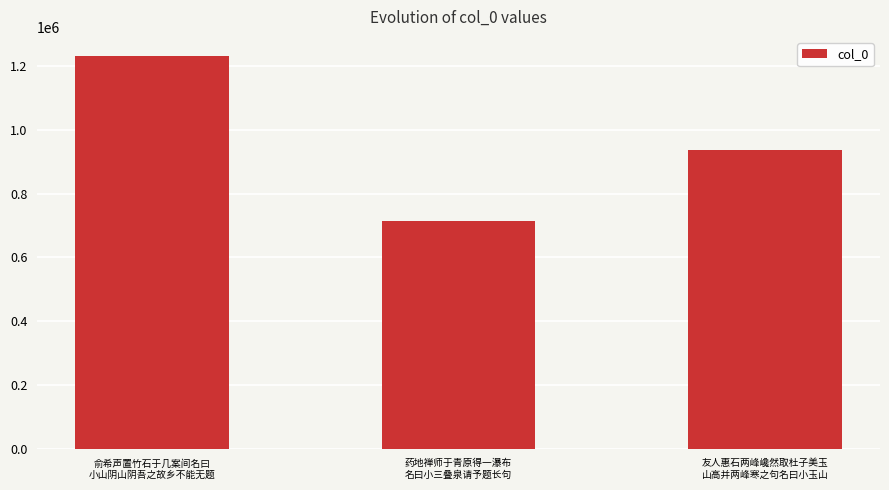

Reading left to right, what are all the values shown in this chart?

俞希声置竹石于几案间名曰
小山阴山阴吾之故乡不能无题=1230335	药地禅师于青原得一瀑布
名曰小三叠泉请予题长句=713844	友人惠石两峰巉然取杜子美玉
山高并两峰寒之句名曰小玉山=937873